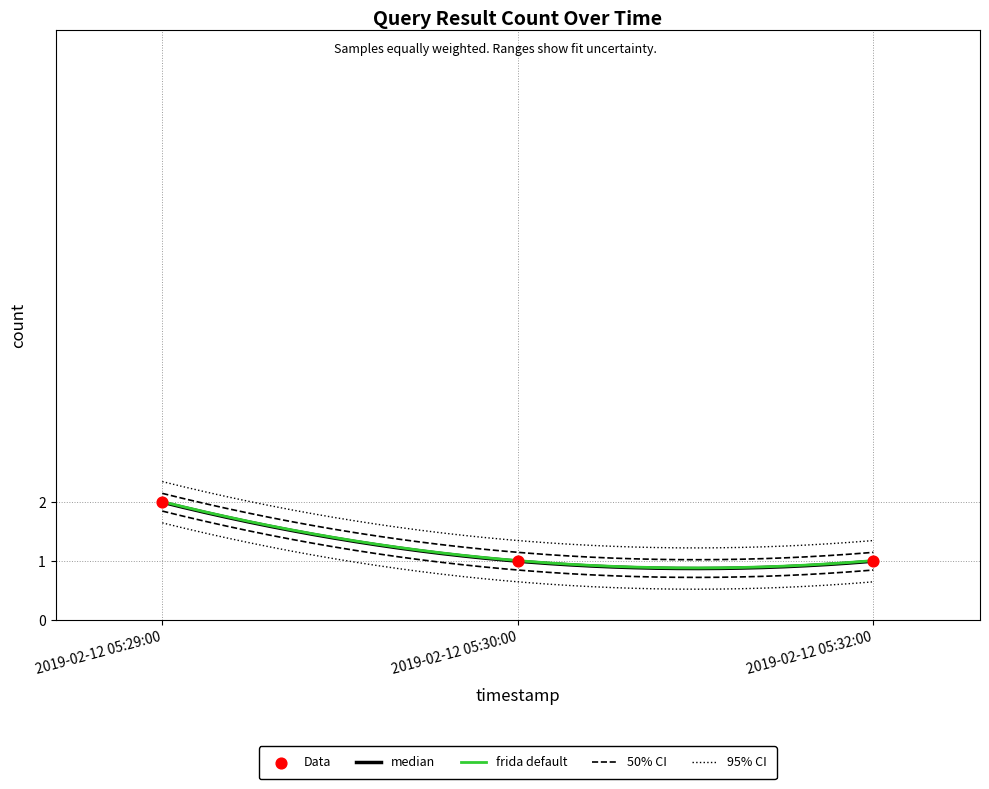

Which has a higher value, 2019-02-12 05:30:00 or 2019-02-12 05:29:00?

2019-02-12 05:29:00